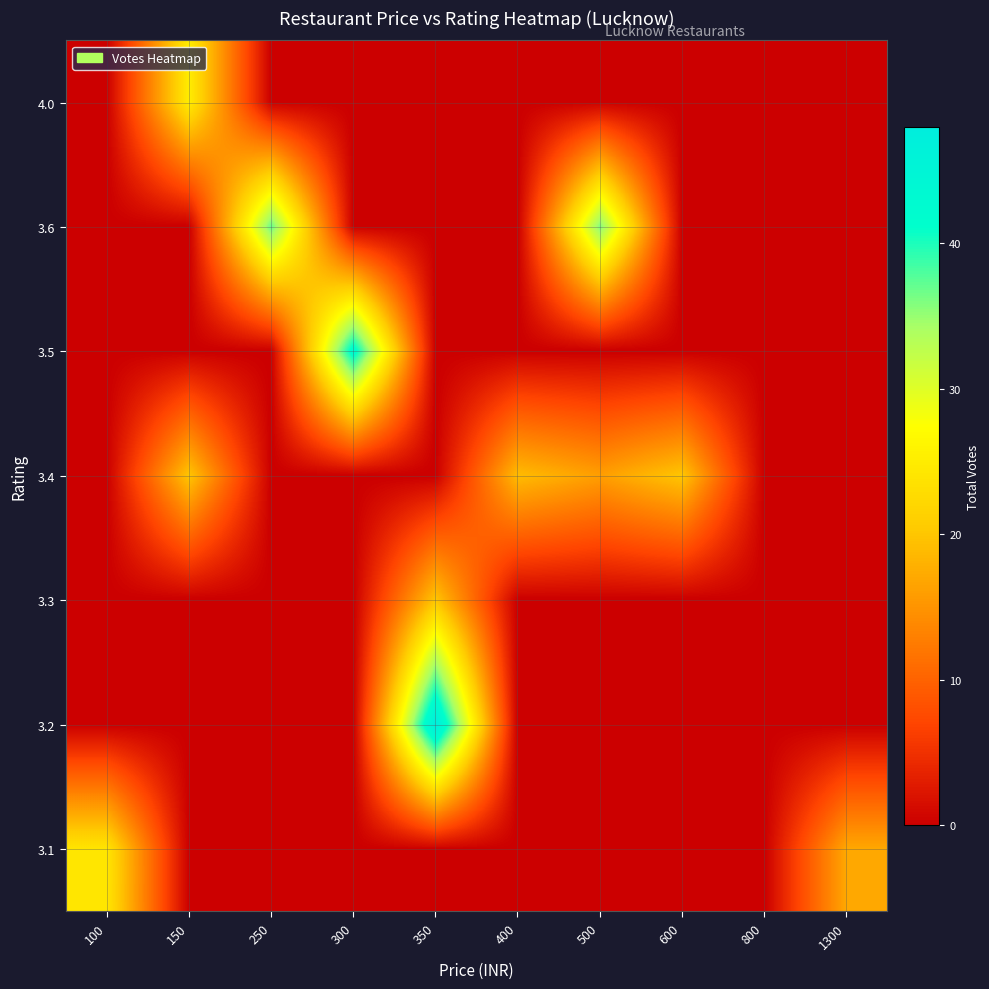

How many series are shown in this chart?

7